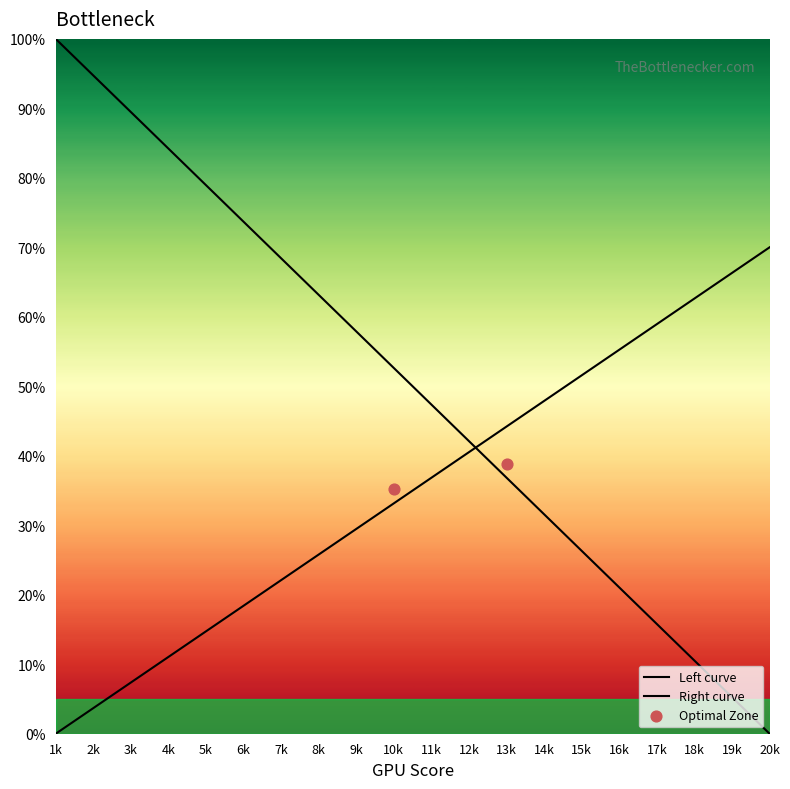

Approximately how many times larger is the value at 18k compared to 8k?

0.2